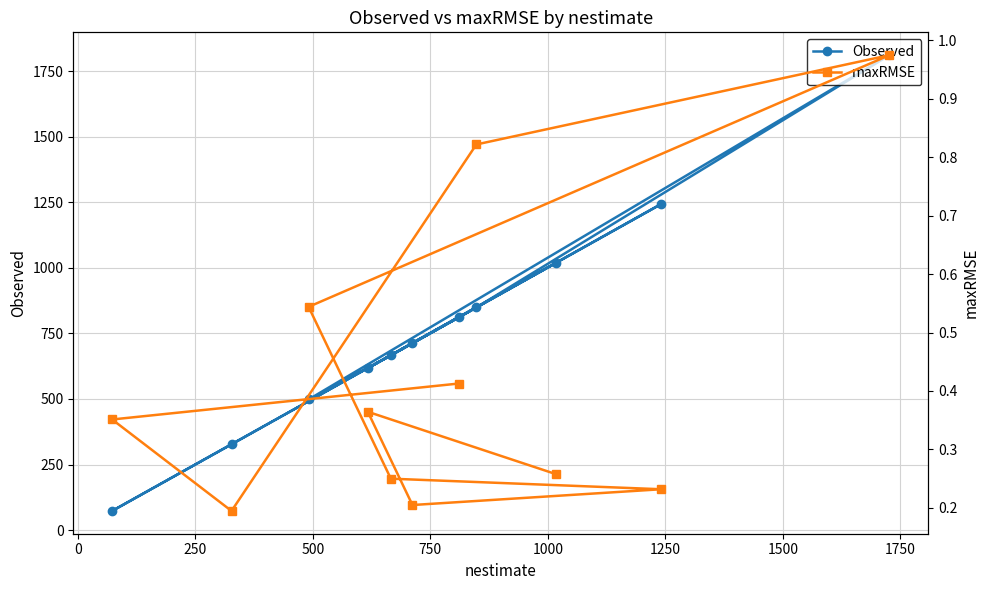

What is the value of the Observed point at the 7th from the left?

812